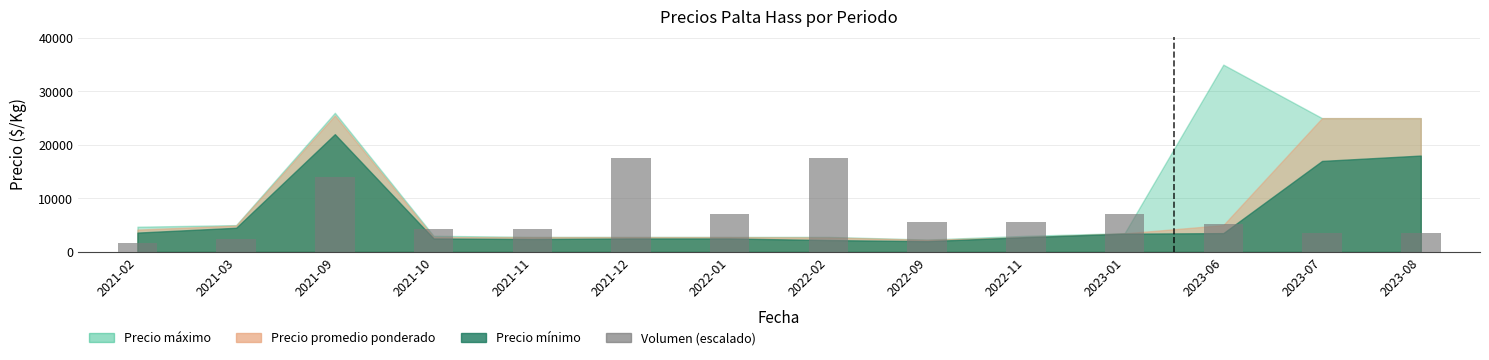

What is the value of the 7th bar from the left?

7000.0